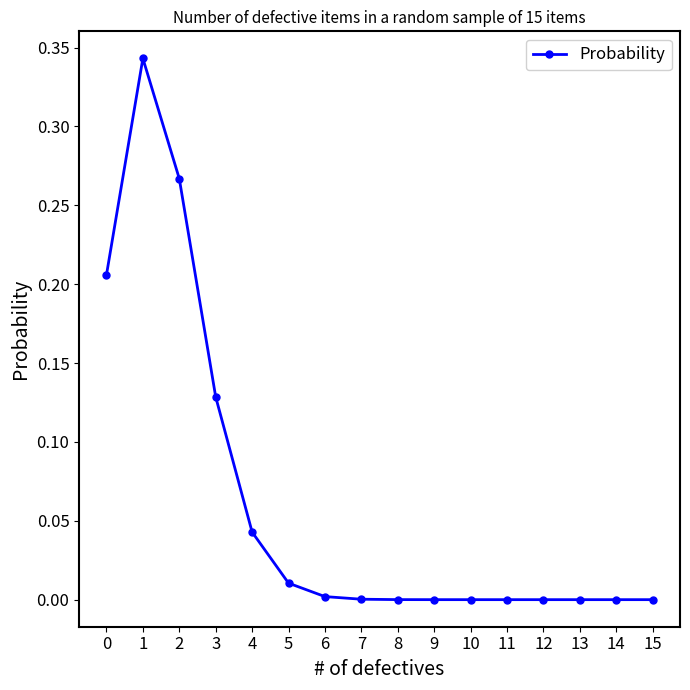

How many lines are shown in the chart?

1